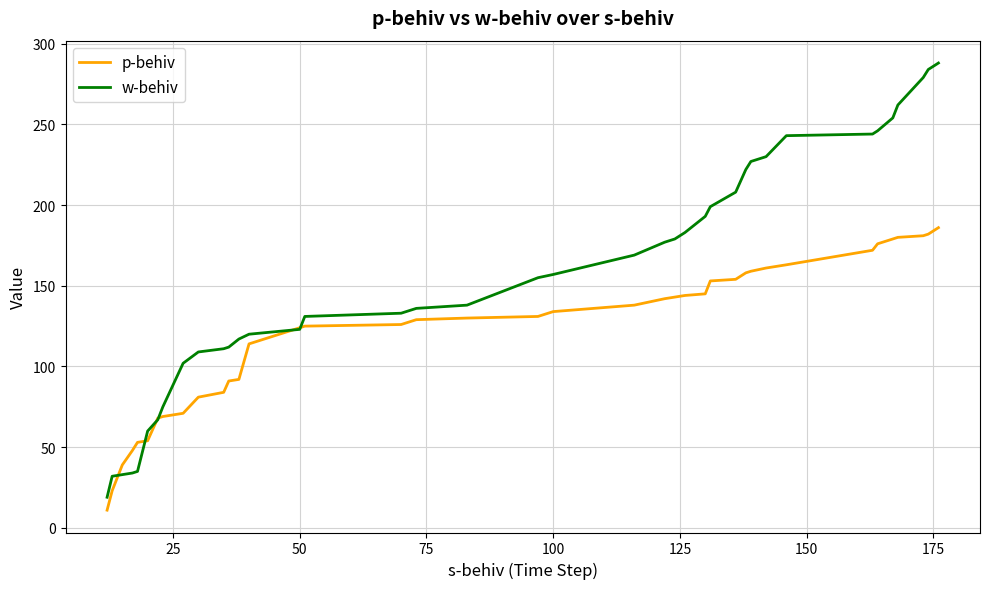

Rank the series by their maximum value, from lowest to highest.

p-behiv, w-behiv